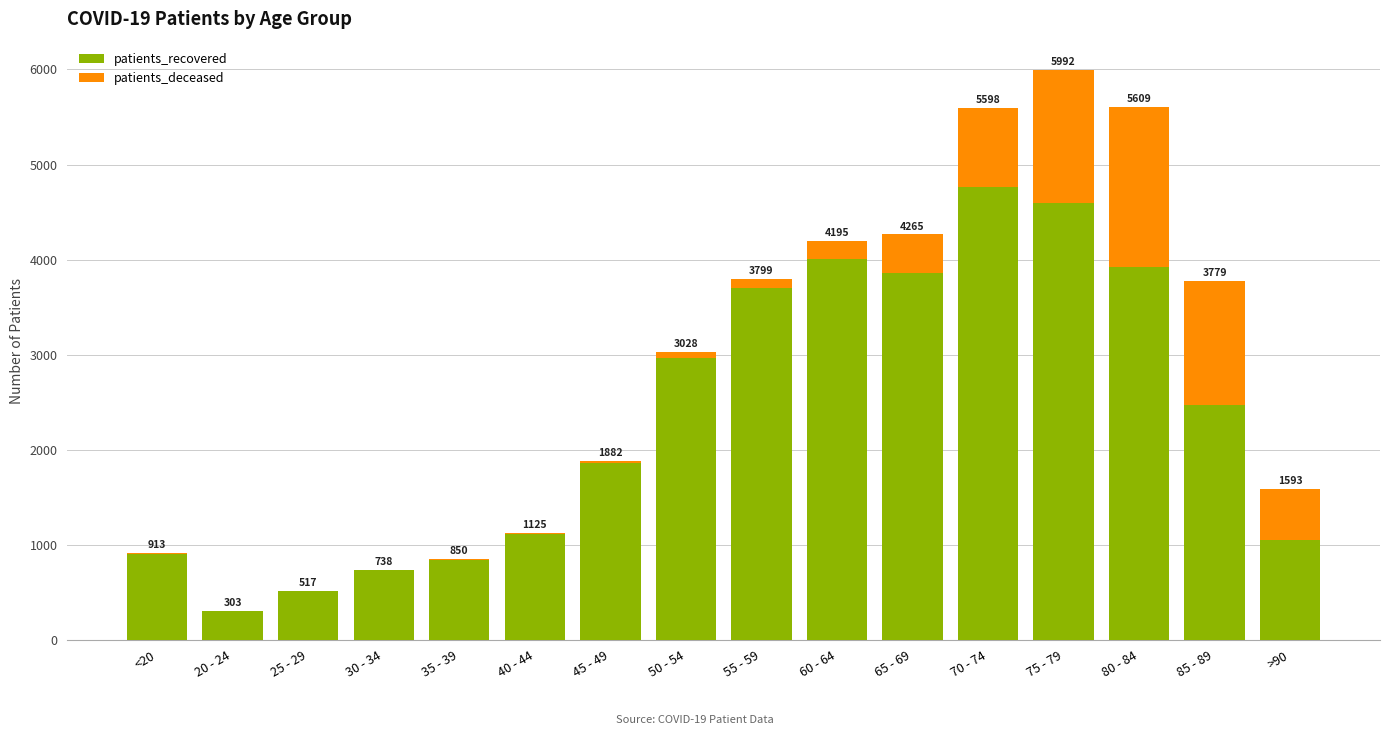

Between 55 - 59 and 70 - 74, which series saw the biggest shift?

patients_recovered